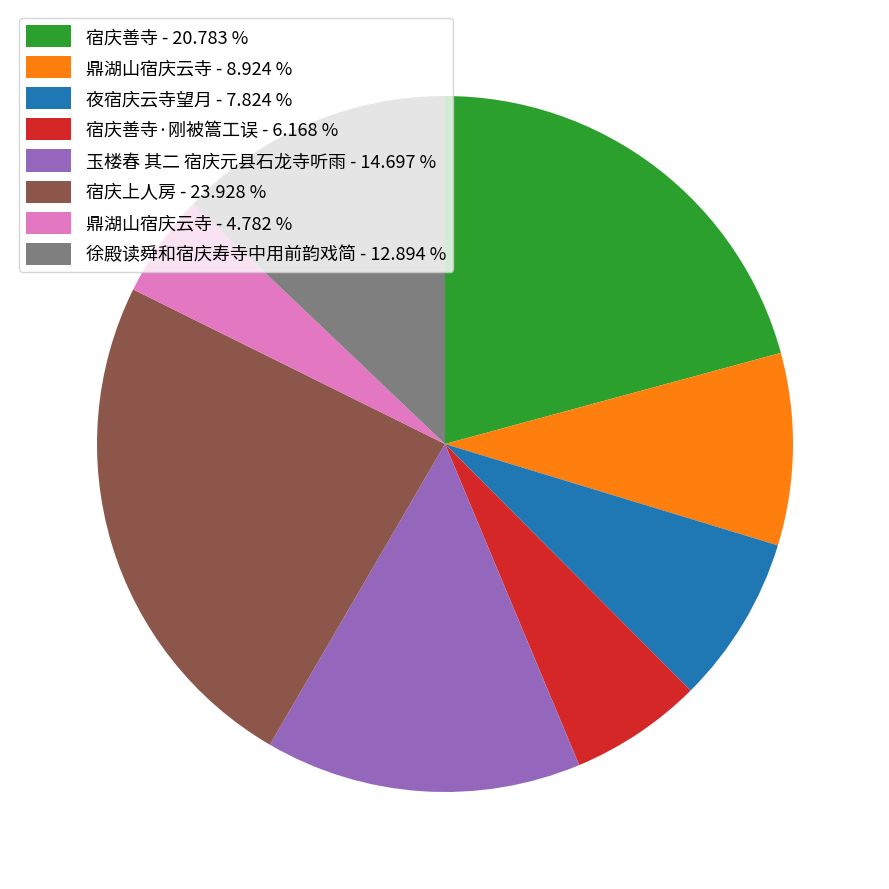

How many slices are in this pie chart?

8